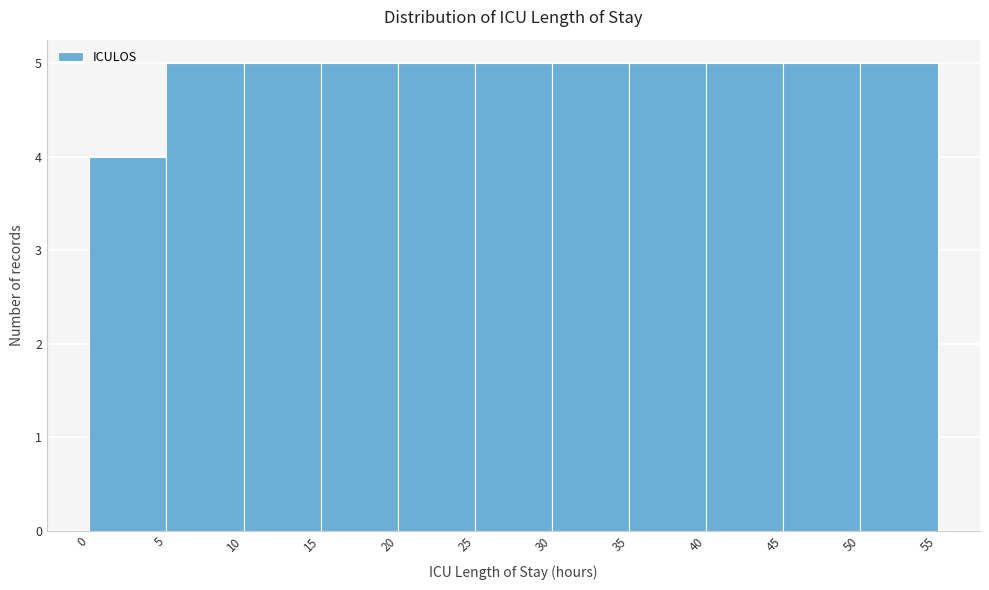

How tall is the bar that spans 50 to 55 on the x-axis? The values are not printed on the chart, so give them approximately, as read against the axis.

5